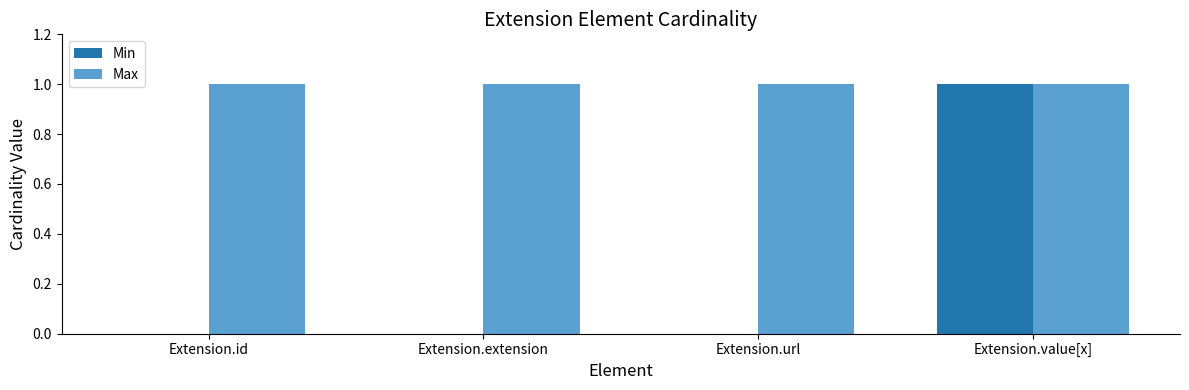

Between Extension.id and Extension.value[x], which series saw the biggest shift?

Min